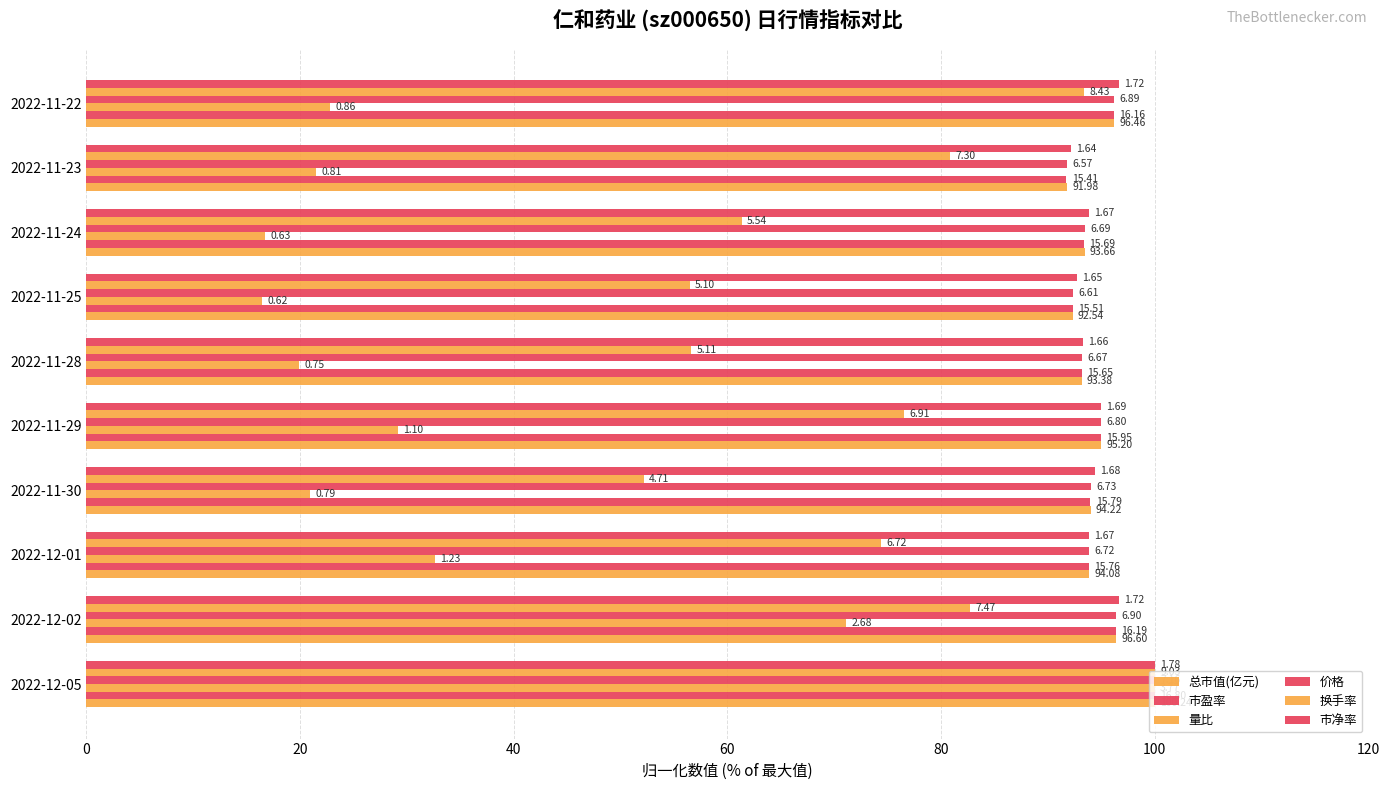

What is the value of the 量比 bar at the 1st from the left?

100.0